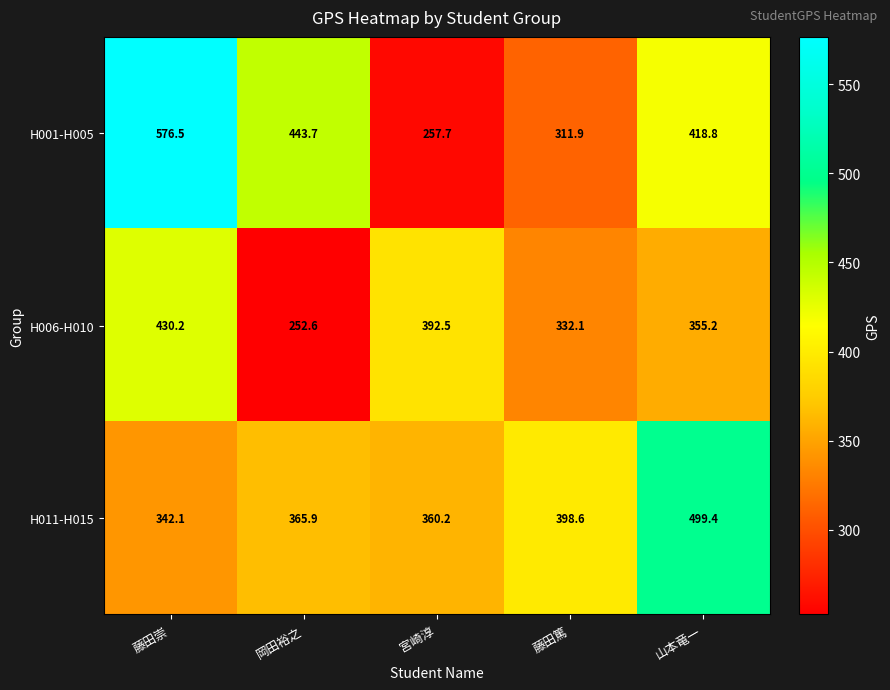

What is the difference between the second highest and minimum values in the H001-H005 series?

186.0